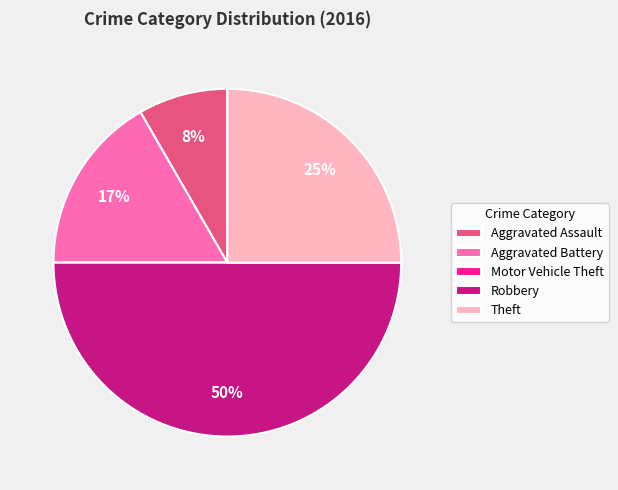

To the nearest percent, what is the average slice percentage?

20%